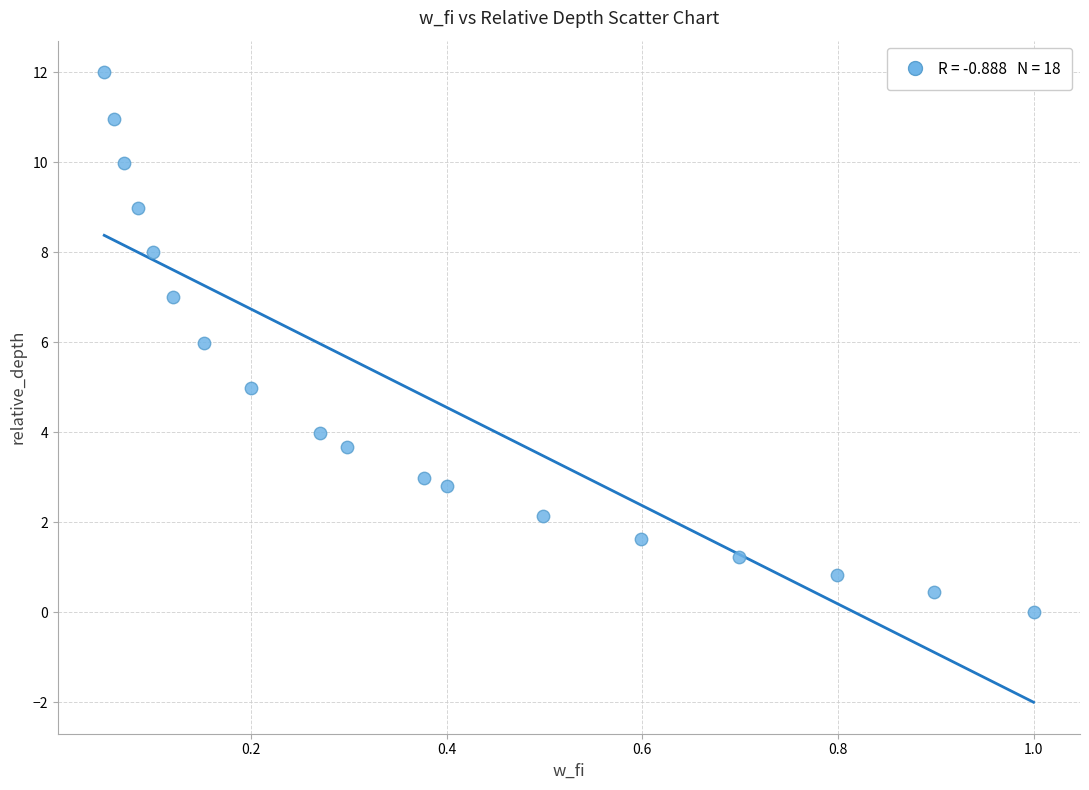

What is the range of X values (max minus min)?

0.9